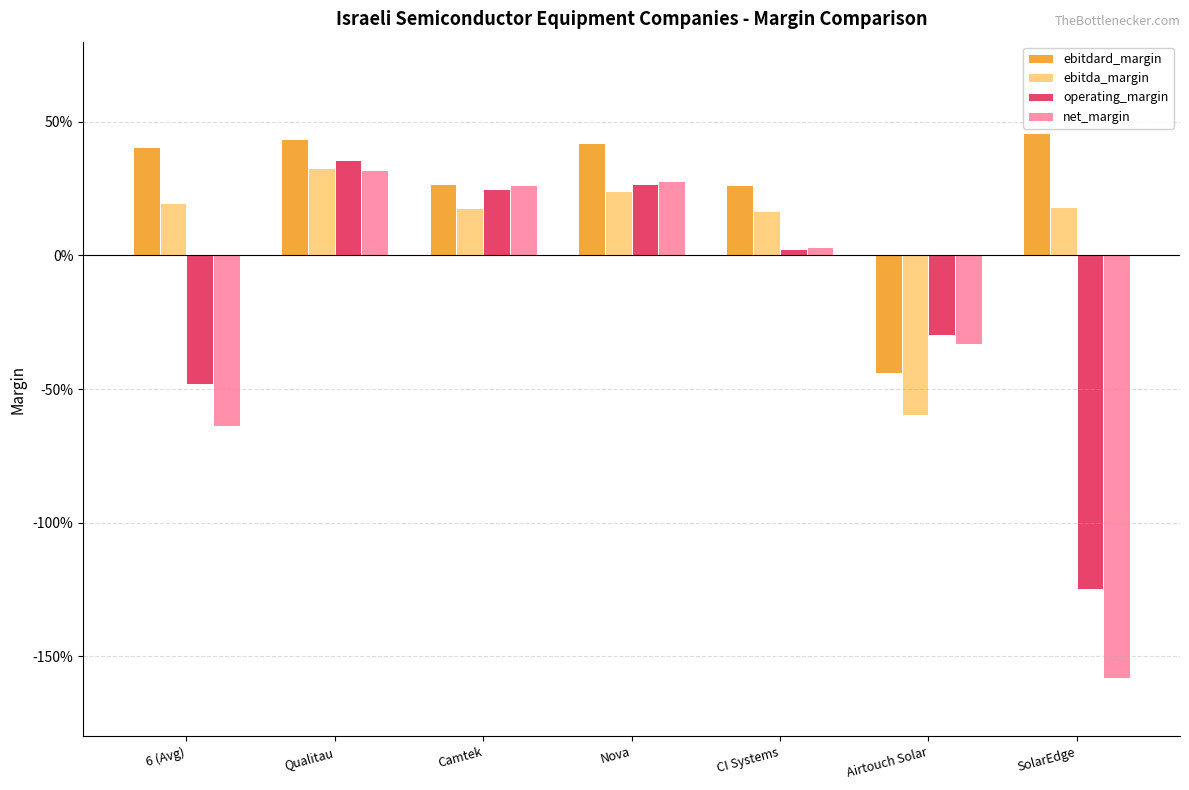

What is the highest value of the ebitda_margin series?

0.3